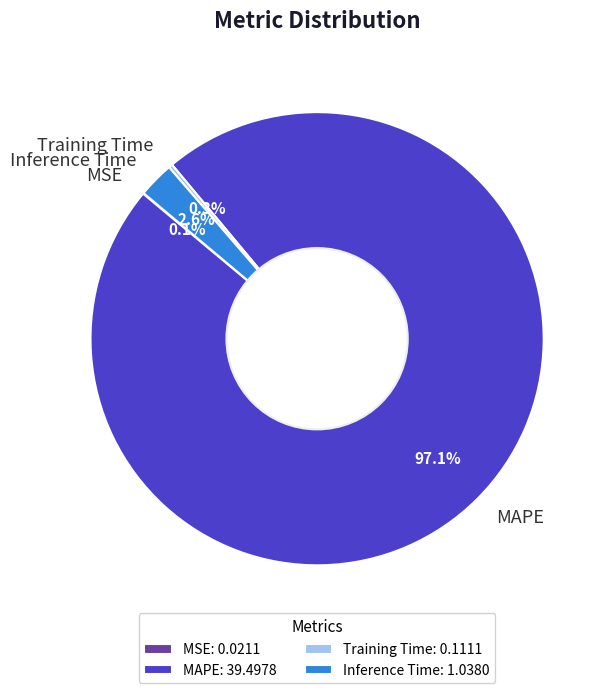

What portion of the pie excludes Inference Time?

97.4%